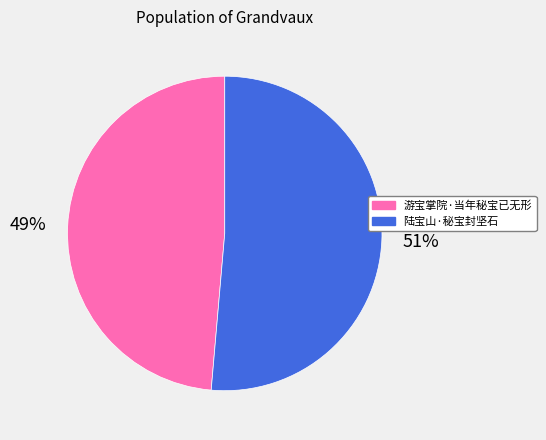

Is the sum of 游宝掌院·当年秘宝已无形 and 陆宝山·秘宝封坚石 greater than half?

Yes